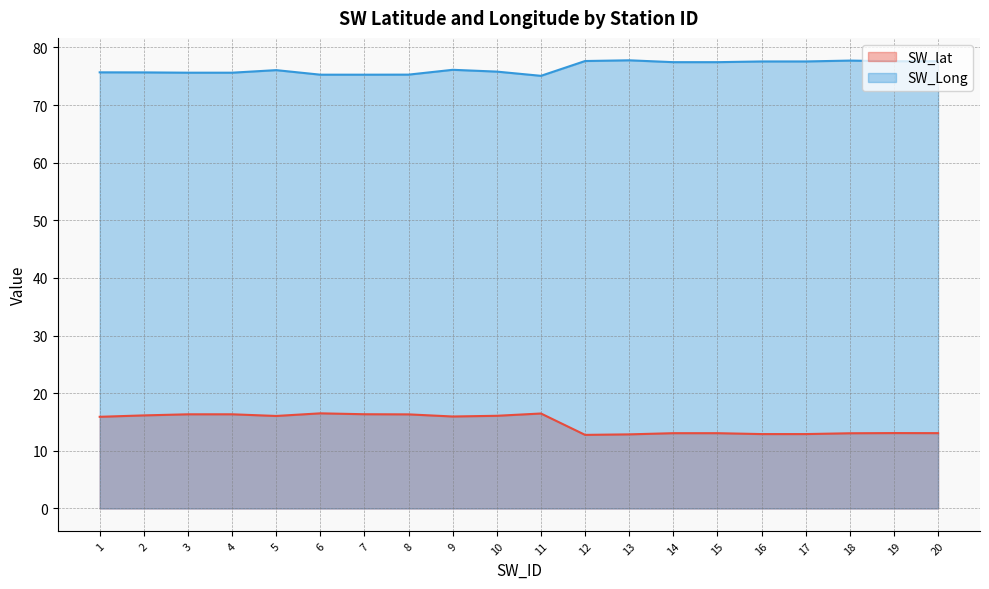

List the series in order of their overall mean, highest first.

SW_Long, SW_lat